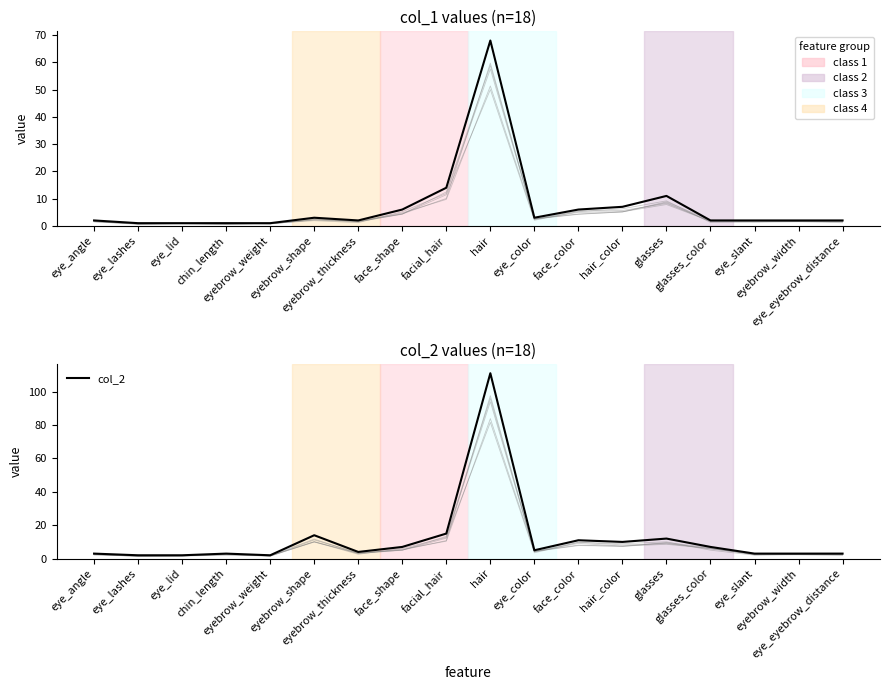

Is it true that col_1 equals 6 at face_color?

True